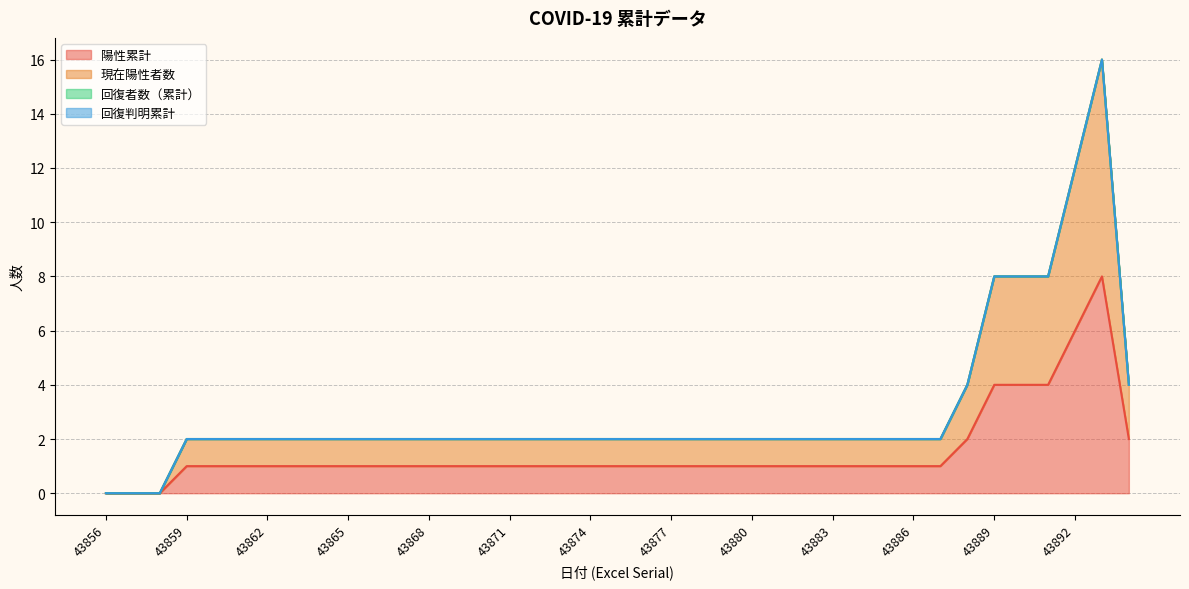

Is it true that 陽性累計 equals 0 at 43872?

False